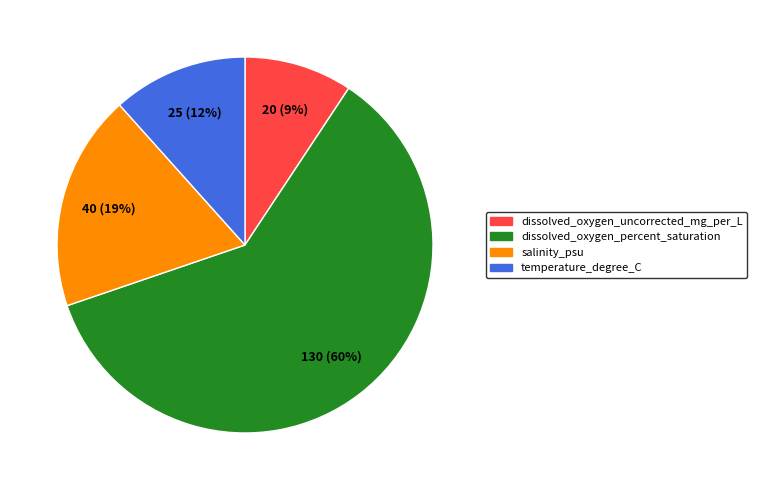

Which slice represents more than half of the pie?

dissolved_oxygen_percent_saturation